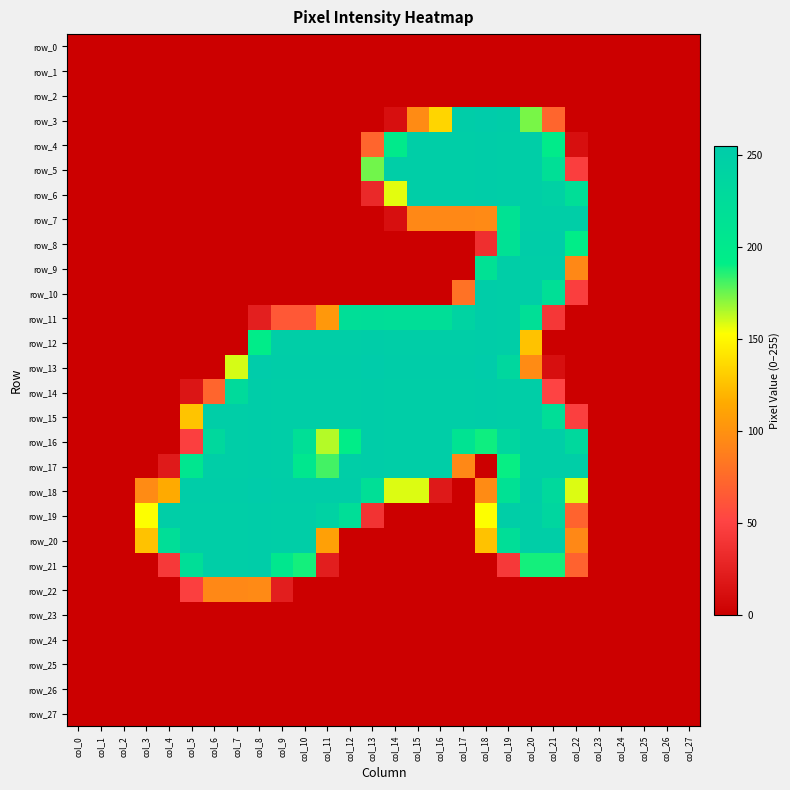

Reading left to right, extract all data points from this chart.

row_0: col_0=0	col_1=0	col_2=0	col_3=0	col_4=0	col_5=0	col_6=0	col_7=0	col_8=0	col_9=0	col_10=0	col_11=0	col_12=0	col_13=0	col_14=0	col_15=0	col_16=0	col_17=0	col_18=0	col_19=0	col_20=0	col_21=0	col_22=0	col_23=0	col_24=0	col_25=0	col_26=0	col_27=0
row_1: col_0=0	col_1=0	col_2=0	col_3=0	col_4=0	col_5=0	col_6=0	col_7=0	col_8=0	col_9=0	col_10=0	col_11=0	col_12=0	col_13=0	col_14=0	col_15=0	col_16=0	col_17=0	col_18=0	col_19=0	col_20=0	col_21=0	col_22=0	col_23=0	col_24=0	col_25=0	col_26=0	col_27=0
row_2: col_0=0	col_1=0	col_2=0	col_3=0	col_4=0	col_5=0	col_6=0	col_7=0	col_8=0	col_9=0	col_10=0	col_11=0	col_12=0	col_13=0	col_14=0	col_15=0	col_16=0	col_17=0	col_18=0	col_19=0	col_20=0	col_21=0	col_22=0	col_23=0	col_24=0	col_25=0	col_26=0	col_27=0
row_3: col_0=0	col_1=0	col_2=0	col_3=0	col_4=0	col_5=0	col_6=0	col_7=0	col_8=0	col_9=0	col_10=0	col_11=0	col_12=0	col_13=0	col_14=12	col_15=96	col_16=134	col_17=253	col_18=255	col_19=253	col_20=173	col_21=72	col_22=0	col_23=0	col_24=0	col_25=0	col_26=0	col_27=0
row_4: col_0=0	col_1=0	col_2=0	col_3=0	col_4=0	col_5=0	col_6=0	col_7=0	col_8=0	col_9=0	col_10=0	col_11=0	col_12=0	col_13=72	col_14=197	col_15=251	col_16=251	col_17=251	col_18=253	col_19=251	col_20=251	col_21=196	col_22=12	col_23=0	col_24=0	col_25=0	col_26=0	col_27=0
row_5: col_0=0	col_1=0	col_2=0	col_3=0	col_4=0	col_5=0	col_6=0	col_7=0	col_8=0	col_9=0	col_10=0	col_11=0	col_12=0	col_13=174	col_14=251	col_15=251	col_16=251	col_17=251	col_18=253	col_19=251	col_20=251	col_21=219	col_22=47	col_23=0	col_24=0	col_25=0	col_26=0	col_27=0
row_6: col_0=0	col_1=0	col_2=0	col_3=0	col_4=0	col_5=0	col_6=0	col_7=0	col_8=0	col_9=0	col_10=0	col_11=0	col_12=0	col_13=31	col_14=157	col_15=251	col_16=251	col_17=251	col_18=253	col_19=251	col_20=251	col_21=244	col_22=221	col_23=0	col_24=0	col_25=0	col_26=0	col_27=0
row_7: col_0=0	col_1=0	col_2=0	col_3=0	col_4=0	col_5=0	col_6=0	col_7=0	col_8=0	col_9=0	col_10=0	col_11=0	col_12=0	col_13=0	col_14=12	col_15=94	col_16=94	col_17=94	col_18=95	col_19=212	col_20=251	col_21=251	col_22=251	col_23=0	col_24=0	col_25=0	col_26=0	col_27=0
row_8: col_0=0	col_1=0	col_2=0	col_3=0	col_4=0	col_5=0	col_6=0	col_7=0	col_8=0	col_9=0	col_10=0	col_11=0	col_12=0	col_13=0	col_14=0	col_15=0	col_16=0	col_17=0	col_18=36	col_19=214	col_20=253	col_21=253	col_22=193	col_23=0	col_24=0	col_25=0	col_26=0	col_27=0
row_9: col_0=0	col_1=0	col_2=0	col_3=0	col_4=0	col_5=0	col_6=0	col_7=0	col_8=0	col_9=0	col_10=0	col_11=0	col_12=0	col_13=0	col_14=0	col_15=0	col_16=0	col_17=0	col_18=214	col_19=251	col_20=251	col_21=251	col_22=94	col_23=0	col_24=0	col_25=0	col_26=0	col_27=0
row_10: col_0=0	col_1=0	col_2=0	col_3=0	col_4=0	col_5=0	col_6=0	col_7=0	col_8=0	col_9=0	col_10=0	col_11=0	col_12=0	col_13=0	col_14=0	col_15=0	col_16=0	col_17=80	col_18=253	col_19=251	col_20=251	col_21=219	col_22=47	col_23=0	col_24=0	col_25=0	col_26=0	col_27=0
row_11: col_0=0	col_1=0	col_2=0	col_3=0	col_4=0	col_5=0	col_6=0	col_7=0	col_8=24	col_9=64	col_10=64	col_11=104	col_12=221	col_13=223	col_14=221	col_15=221	col_16=221	col_17=240	col_18=253	col_19=251	col_20=219	col_21=42	col_22=0	col_23=0	col_24=0	col_25=0	col_26=0	col_27=0
row_12: col_0=0	col_1=0	col_2=0	col_3=0	col_4=0	col_5=0	col_6=0	col_7=0	col_8=194	col_9=251	col_10=251	col_11=251	col_12=251	col_13=253	col_14=251	col_15=251	col_16=251	col_17=251	col_18=253	col_19=251	col_20=126	col_21=0	col_22=0	col_23=0	col_24=0	col_25=0	col_26=0	col_27=0
row_13: col_0=0	col_1=0	col_2=0	col_3=0	col_4=0	col_5=0	col_6=0	col_7=159	col_8=255	col_9=253	col_10=253	col_11=253	col_12=253	col_13=255	col_14=253	col_15=253	col_16=253	col_17=253	col_18=255	col_19=233	col_20=96	col_21=12	col_22=0	col_23=0	col_24=0	col_25=0	col_26=0	col_27=0
row_14: col_0=0	col_1=0	col_2=0	col_3=0	col_4=0	col_5=16	col_6=72	col_7=228	col_8=253	col_9=251	col_10=251	col_11=251	col_12=251	col_13=253	col_14=251	col_15=251	col_16=251	col_17=251	col_18=253	col_19=251	col_20=251	col_21=51	col_22=0	col_23=0	col_24=0	col_25=0	col_26=0	col_27=0
row_15: col_0=0	col_1=0	col_2=0	col_3=0	col_4=0	col_5=127	col_6=251	col_7=251	col_8=253	col_9=251	col_10=251	col_11=251	col_12=251	col_13=253	col_14=251	col_15=251	col_16=251	col_17=251	col_18=253	col_19=251	col_20=251	col_21=220	col_22=48	col_23=0	col_24=0	col_25=0	col_26=0	col_27=0
row_16: col_0=0	col_1=0	col_2=0	col_3=0	col_4=0	col_5=48	col_6=232	col_7=251	col_8=253	col_9=251	col_10=219	col_11=164	col_12=193	col_13=253	col_14=251	col_15=251	col_16=251	col_17=211	col_18=189	col_19=236	col_20=251	col_21=251	col_22=232	col_23=0	col_24=0	col_25=0	col_26=0	col_27=0
row_17: col_0=0	col_1=0	col_2=0	col_3=0	col_4=20	col_5=205	col_6=251	col_7=251	col_8=253	col_9=251	col_10=204	col_11=181	col_12=251	col_13=253	col_14=251	col_15=251	col_16=251	col_17=94	col_18=0	col_19=190	col_20=251	col_21=251	col_22=251	col_23=0	col_24=0	col_25=0	col_26=0	col_27=0
row_18: col_0=0	col_1=0	col_2=0	col_3=96	col_4=115	col_5=253	col_6=253	col_7=253	col_8=255	col_9=253	col_10=253	col_11=253	col_12=253	col_13=219	col_14=158	col_15=158	col_16=19	col_17=0	col_18=96	col_19=214	col_20=253	col_21=229	col_22=158	col_23=0	col_24=0	col_25=0	col_26=0	col_27=0
row_19: col_0=0	col_1=0	col_2=0	col_3=153	col_4=251	col_5=251	col_6=251	col_7=251	col_8=253	col_9=251	col_10=251	col_11=243	col_12=220	col_13=39	col_14=0	col_15=0	col_16=0	col_17=0	col_18=153	col_19=251	col_20=251	col_21=236	col_22=71	col_23=0	col_24=0	col_25=0	col_26=0	col_27=0
row_20: col_0=0	col_1=0	col_2=0	col_3=126	col_4=220	col_5=251	col_6=251	col_7=251	col_8=253	col_9=251	col_10=251	col_11=109	col_12=0	col_13=0	col_14=0	col_15=0	col_16=0	col_17=0	col_18=126	col_19=220	col_20=251	col_21=251	col_22=94	col_23=0	col_24=0	col_25=0	col_26=0	col_27=0
row_21: col_0=0	col_1=0	col_2=0	col_3=0	col_4=43	col_5=220	col_6=251	col_7=251	col_8=253	col_9=204	col_10=188	col_11=23	col_12=0	col_13=0	col_14=0	col_15=0	col_16=0	col_17=0	col_18=0	col_19=43	col_20=188	col_21=188	col_22=70	col_23=0	col_24=0	col_25=0	col_26=0	col_27=0
row_22: col_0=0	col_1=0	col_2=0	col_3=0	col_4=0	col_5=48	col_6=94	col_7=94	col_8=95	col_9=23	col_10=0	col_11=0	col_12=0	col_13=0	col_14=0	col_15=0	col_16=0	col_17=0	col_18=0	col_19=0	col_20=0	col_21=0	col_22=0	col_23=0	col_24=0	col_25=0	col_26=0	col_27=0
row_23: col_0=0	col_1=0	col_2=0	col_3=0	col_4=0	col_5=0	col_6=0	col_7=0	col_8=0	col_9=0	col_10=0	col_11=0	col_12=0	col_13=0	col_14=0	col_15=0	col_16=0	col_17=0	col_18=0	col_19=0	col_20=0	col_21=0	col_22=0	col_23=0	col_24=0	col_25=0	col_26=0	col_27=0
row_24: col_0=0	col_1=0	col_2=0	col_3=0	col_4=0	col_5=0	col_6=0	col_7=0	col_8=0	col_9=0	col_10=0	col_11=0	col_12=0	col_13=0	col_14=0	col_15=0	col_16=0	col_17=0	col_18=0	col_19=0	col_20=0	col_21=0	col_22=0	col_23=0	col_24=0	col_25=0	col_26=0	col_27=0
row_25: col_0=0	col_1=0	col_2=0	col_3=0	col_4=0	col_5=0	col_6=0	col_7=0	col_8=0	col_9=0	col_10=0	col_11=0	col_12=0	col_13=0	col_14=0	col_15=0	col_16=0	col_17=0	col_18=0	col_19=0	col_20=0	col_21=0	col_22=0	col_23=0	col_24=0	col_25=0	col_26=0	col_27=0
row_26: col_0=0	col_1=0	col_2=0	col_3=0	col_4=0	col_5=0	col_6=0	col_7=0	col_8=0	col_9=0	col_10=0	col_11=0	col_12=0	col_13=0	col_14=0	col_15=0	col_16=0	col_17=0	col_18=0	col_19=0	col_20=0	col_21=0	col_22=0	col_23=0	col_24=0	col_25=0	col_26=0	col_27=0
row_27: col_0=0	col_1=0	col_2=0	col_3=0	col_4=0	col_5=0	col_6=0	col_7=0	col_8=0	col_9=0	col_10=0	col_11=0	col_12=0	col_13=0	col_14=0	col_15=0	col_16=0	col_17=0	col_18=0	col_19=0	col_20=0	col_21=0	col_22=0	col_23=0	col_24=0	col_25=0	col_26=0	col_27=0